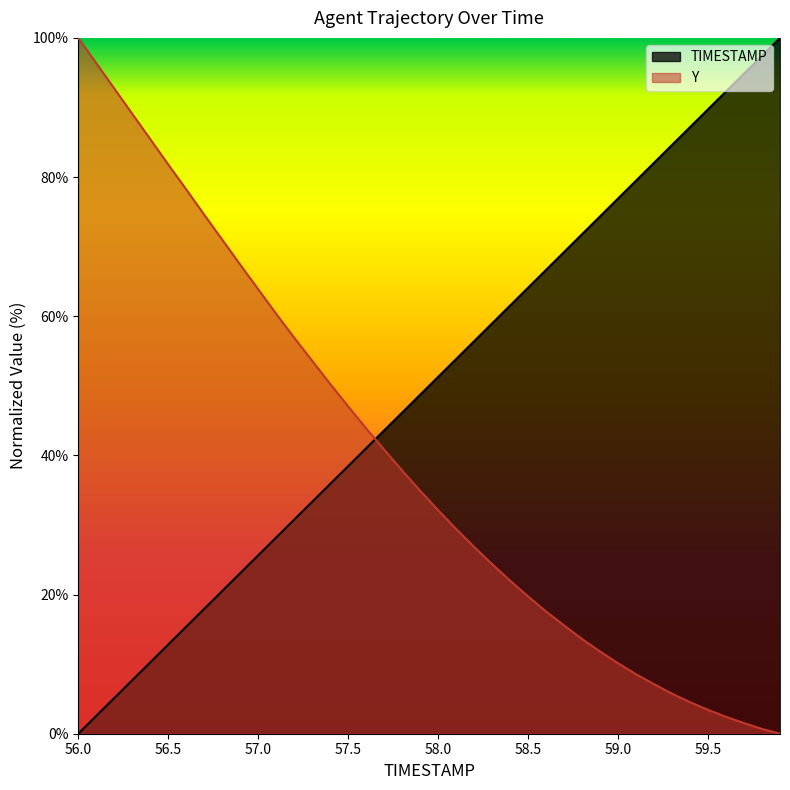

True or false: Y has more than 2 interior local peaks.

False